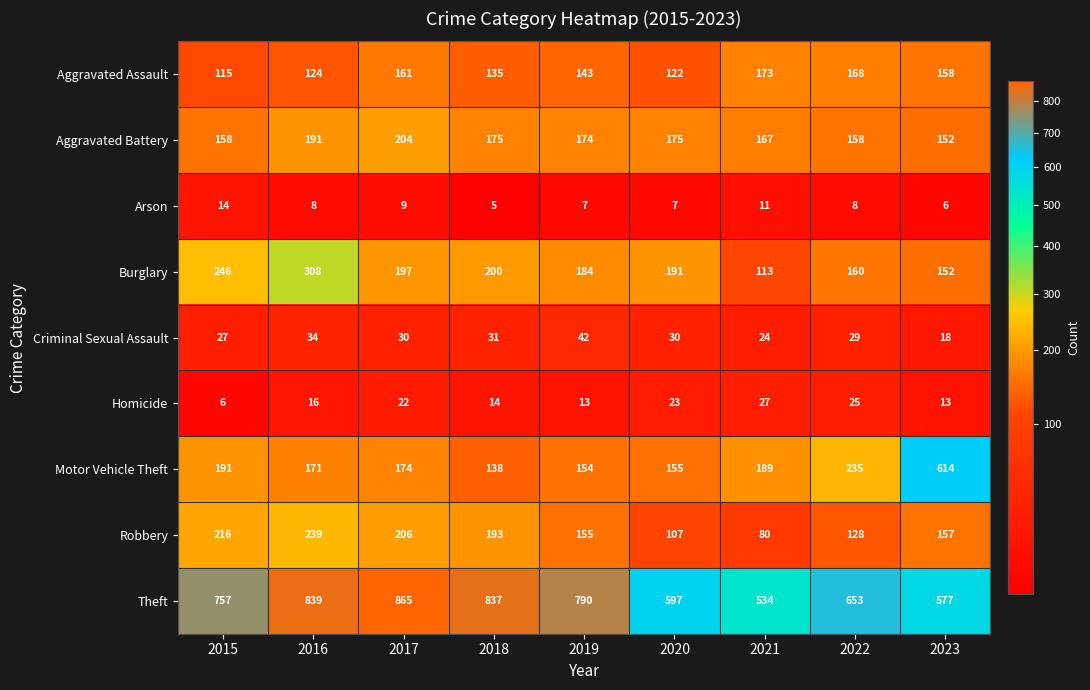

How many distinct data groups are displayed?

9